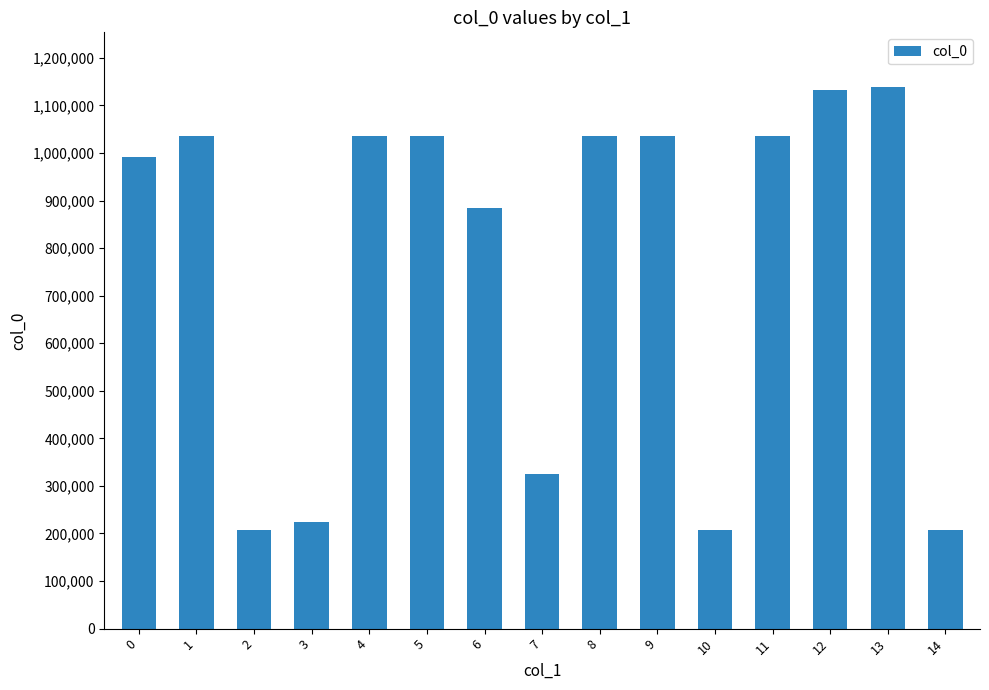

What is the smallest value displayed?

206457